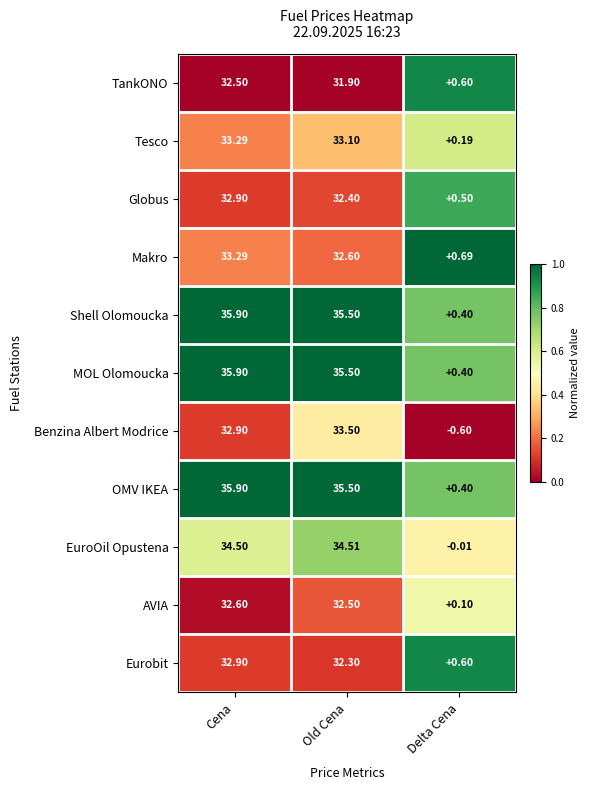

At which label does Tesco first exceed 33?

Cena